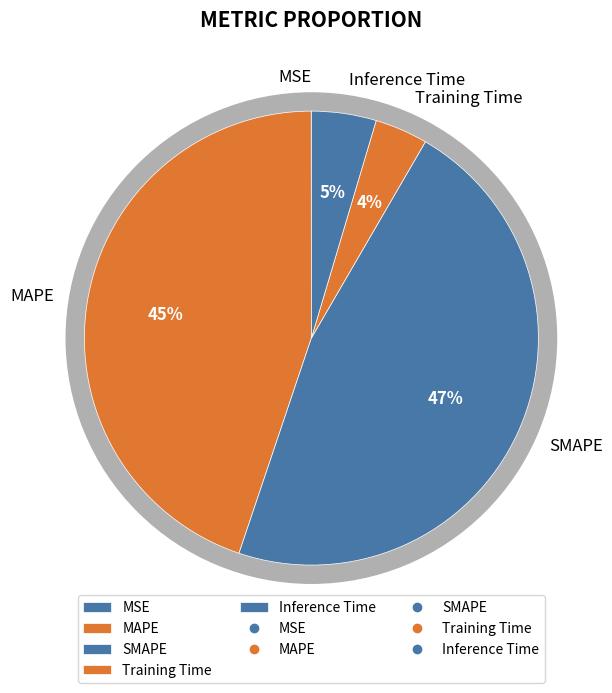

Is there a majority slice in this chart?

No